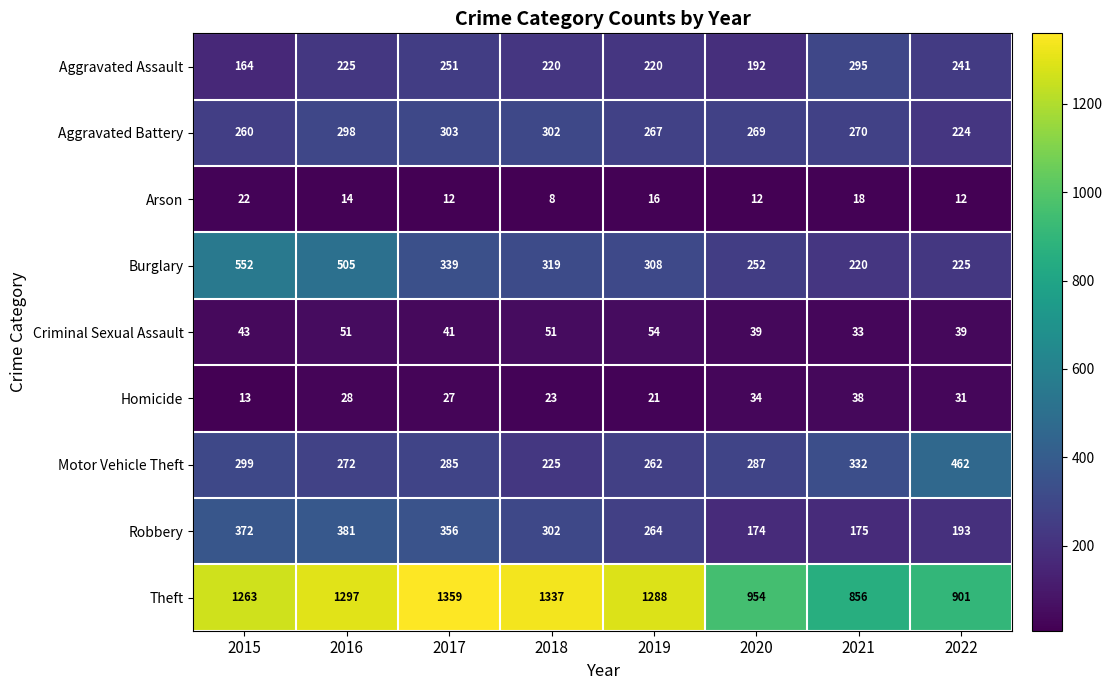

What is the difference between the maximum and minimum values in the Aggravated Battery series?

79